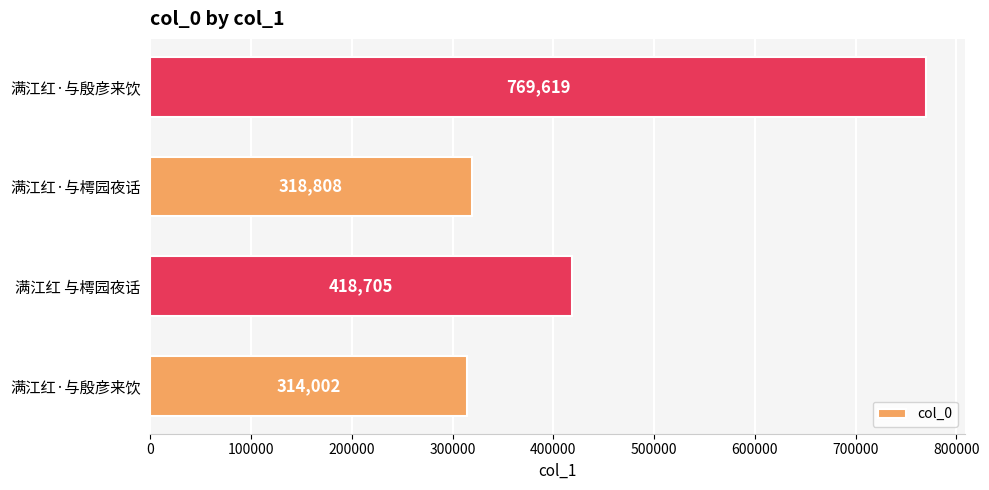

What is the smallest value displayed?

314002